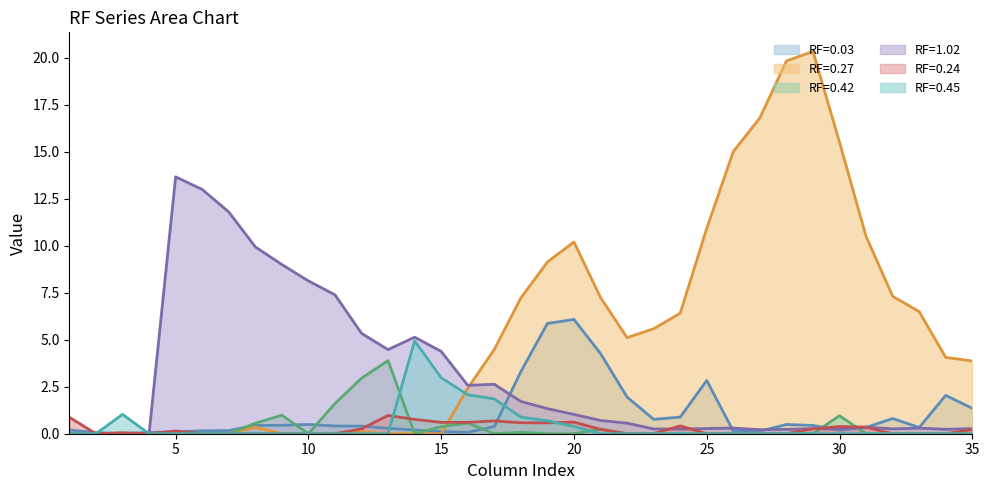

Reading right to left, what are all the values shown in this chart?

RF=0.03: 35=1.3	34=2.0	33=0.3	32=0.8	31=0.3	30=0.2	29=0.4	28=0.5	27=0.1	26=0.1	25=2.8	24=0.9	23=0.8	22=2.0	21=4.3	20=6.1	19=5.9	18=3.3	17=0.4	16=0.1	15=0.1	14=0.2	13=0.3	12=0.4	11=0.4	10=0.5	9=0.4	8=0.4	7=0.2	6=0.2	5=0.1	4=0.1	3=0.0	2=0.1	1=0.2
RF=0.27: 35=3.9	34=4.1	33=6.5	32=7.3	31=10.5	30=15.5	29=20.3	28=19.8	27=16.8	26=15.0	25=10.9	24=6.4	23=5.6	22=5.1	21=7.3	20=10.2	19=9.1	18=7.2	17=4.5	16=2.4	15=0.0	14=0.0	13=0.0	12=0.1	11=0.0	10=0.0	9=0.0	8=0.4	7=0.0	6=0.0	5=0.0	4=0.0	3=0.0	2=0.0	1=0.0
RF=0.42: 35=0.0	34=0.0	33=0.0	32=0.0	31=0.0	30=1.0	29=0.0	28=0.0	27=0.0	26=0.0	25=0.0	24=0.0	23=0.0	22=0.0	21=0.2	20=0.0	19=0.0	18=0.1	17=0.0	16=0.6	15=0.4	14=0.0	13=3.9	12=3.0	11=1.6	10=0.0	9=1.0	8=0.6	7=0.0	6=0.0	5=0.0	4=0.0	3=0.0	2=0.0	1=0.0
RF=1.02: 35=0.3	34=0.2	33=0.3	32=0.3	31=0.4	30=0.2	29=0.3	28=0.2	27=0.2	26=0.3	25=0.3	24=0.2	23=0.3	22=0.6	21=0.7	20=1.0	19=1.3	18=1.7	17=2.6	16=2.6	15=4.4	14=5.1	13=4.5	12=5.3	11=7.4	10=8.1	9=9.0	8=9.9	7=11.8	6=13.0	5=13.7	4=0.0	3=0.0	2=0.0	1=0.0
RF=0.24: 35=0.2	34=0.0	33=0.0	32=0.0	31=0.4	30=0.4	29=0.3	28=0.0	27=0.0	26=0.0	25=0.0	24=0.4	23=0.0	22=0.0	21=0.2	20=0.6	19=0.6	18=0.6	17=0.7	16=0.6	15=0.6	14=0.8	13=1.0	12=0.3	11=0.0	10=0.0	9=0.0	8=0.0	7=0.0	6=0.0	5=0.1	4=0.0	3=0.1	2=0.0	1=0.9
RF=0.45: 35=0.0	34=0.0	33=0.0	32=0.0	31=0.0	30=0.0	29=0.0	28=0.0	27=0.0	26=0.0	25=0.0	24=0.0	23=0.0	22=0.0	21=0.0	20=0.4	19=0.7	18=0.9	17=1.9	16=2.1	15=3.0	14=4.9	13=0.0	12=0.0	11=0.0	10=0.0	9=0.0	8=0.0	7=0.0	6=0.0	5=0.0	4=0.0	3=1.0	2=0.0	1=0.0